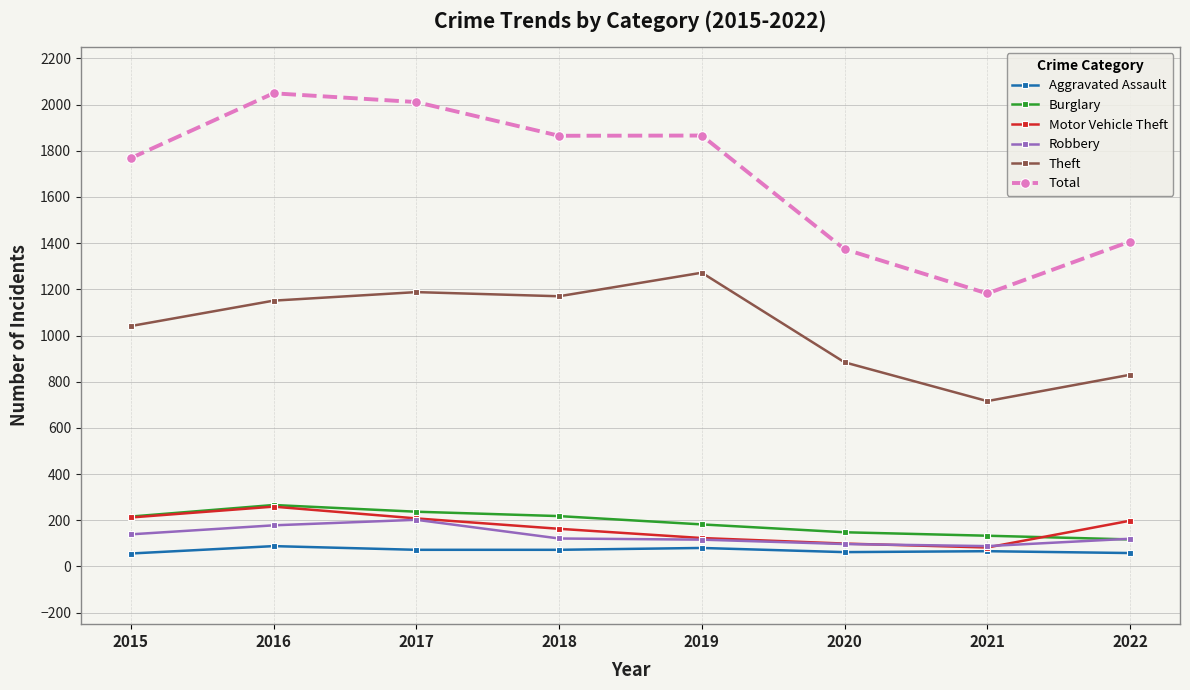

Where is Theft nearest to the value 994?

2015